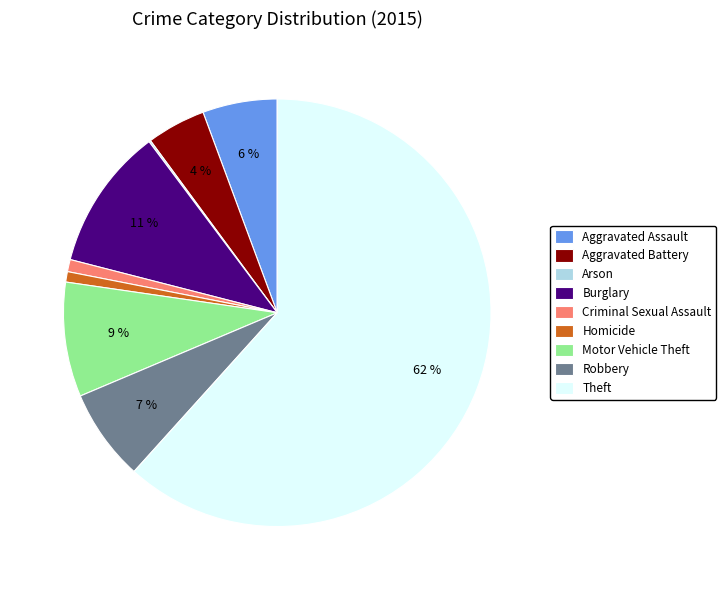

To the nearest percent, what portion does Robbery represent?

7%